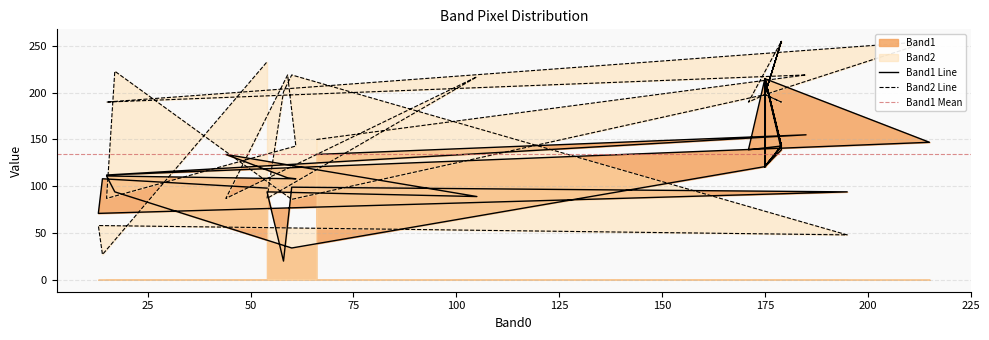

Rank the series at 171 from highest to lowest value.

Band2, Band1